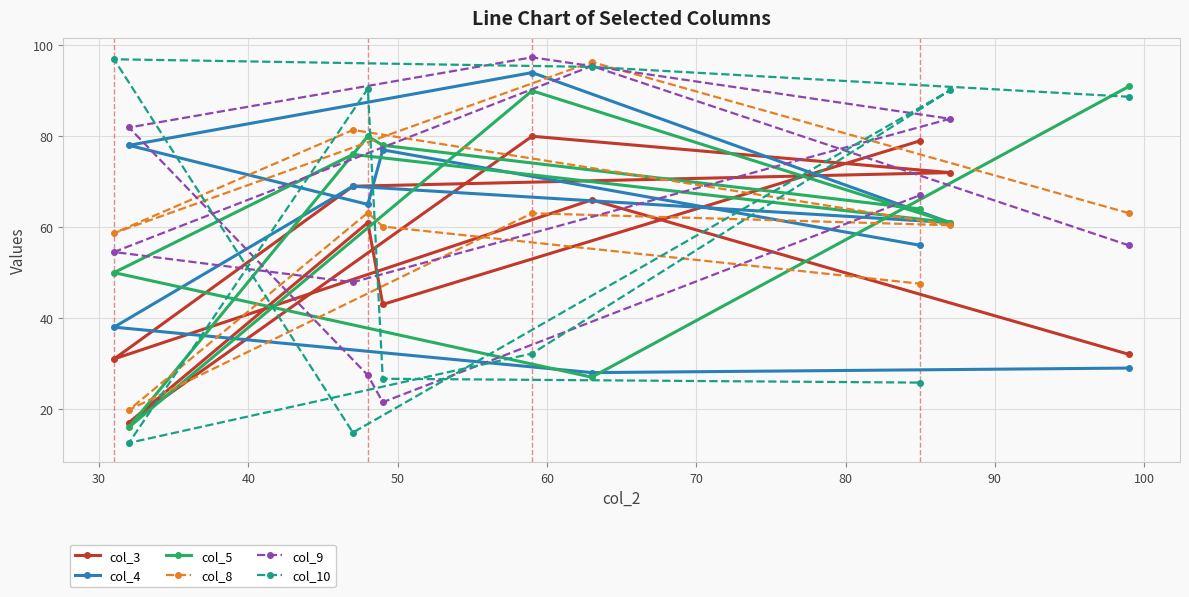

How many lines are shown in the chart?

6